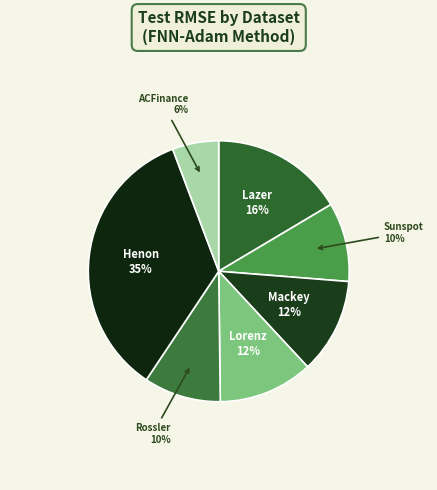

Count the number of slices in the pie.

7